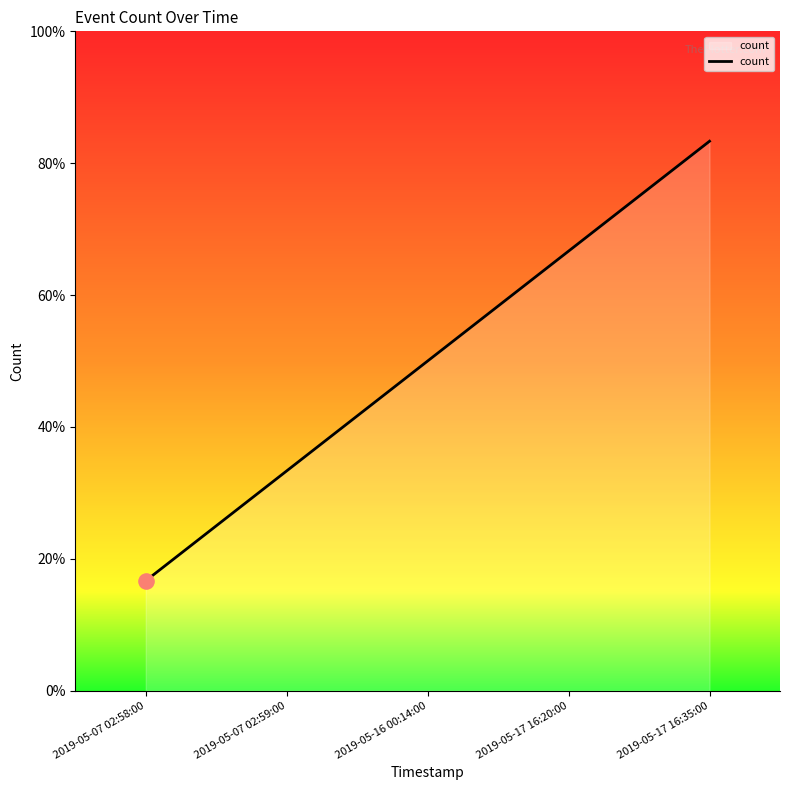

Approximately how many times larger is the value at 2019-05-17 16:35:00 compared to 2019-05-16 00:14:00?

1.7